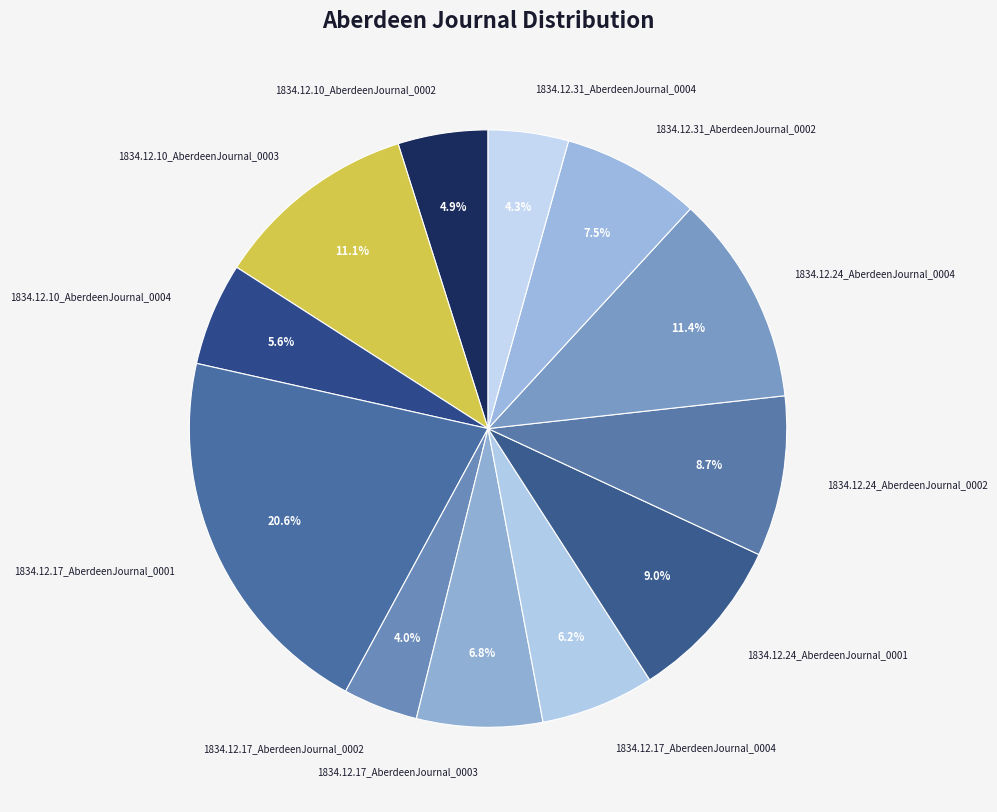

How many segments does this pie chart have?

12